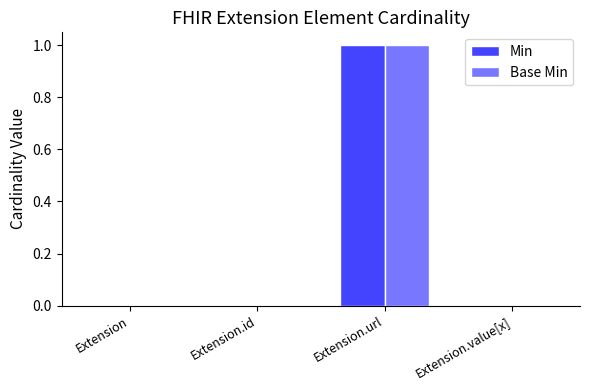

Reading right to left, extract all data points from this chart.

Min: 0	1	0	0
Base Min: 0	1	0	0